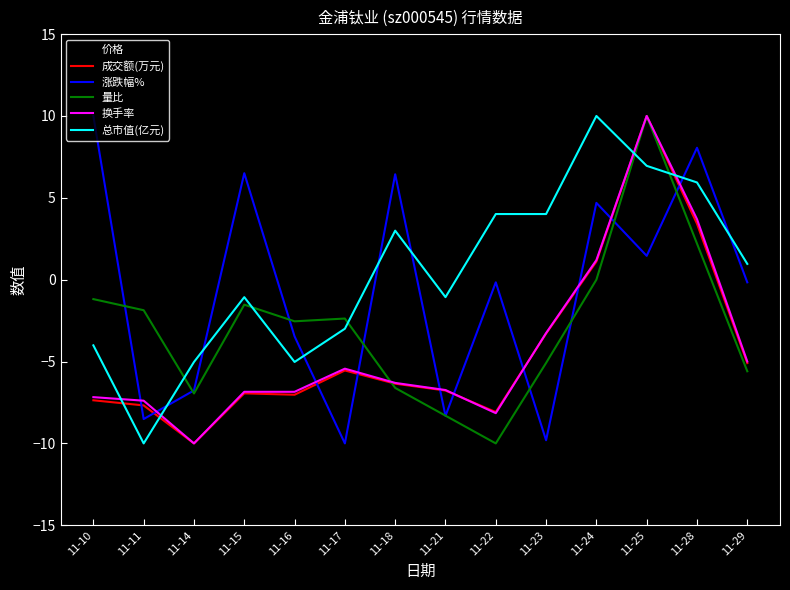

What are all the series names shown in the legend?

价格, 成交额(万元), 涨跌幅%, 量比, 换手率, 总市值(亿元)